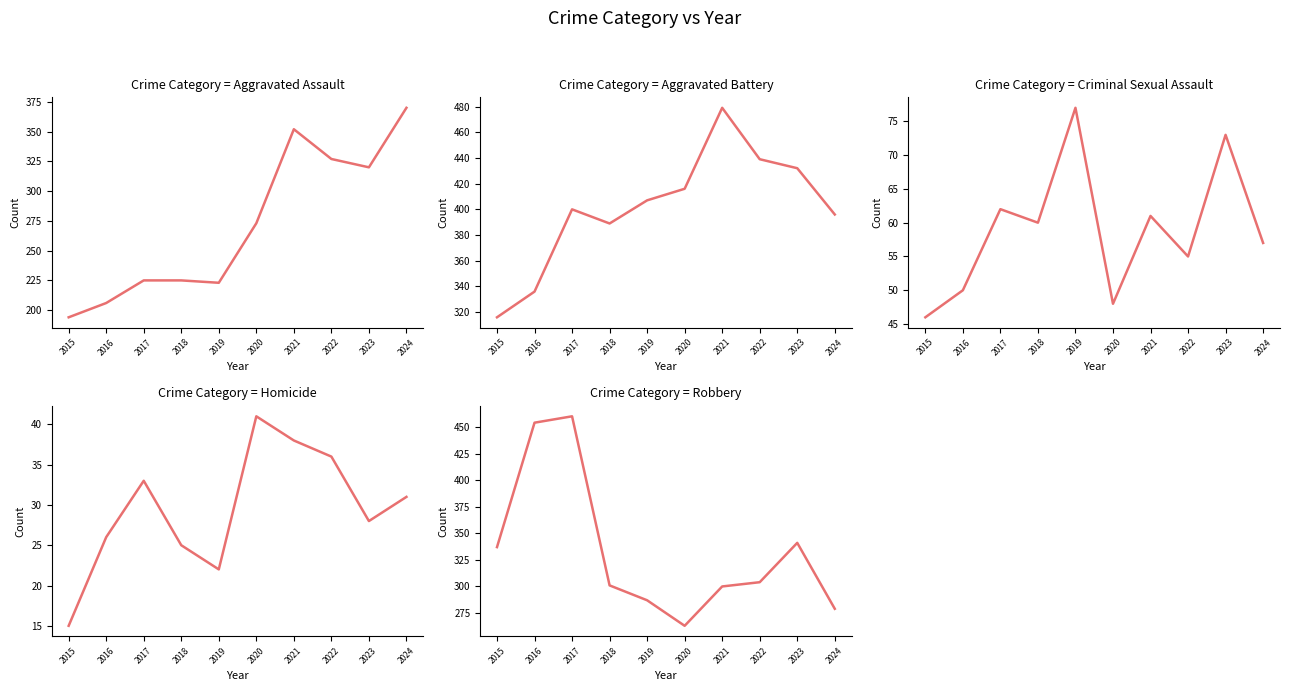

What is the minimum value shown in the chart?

15